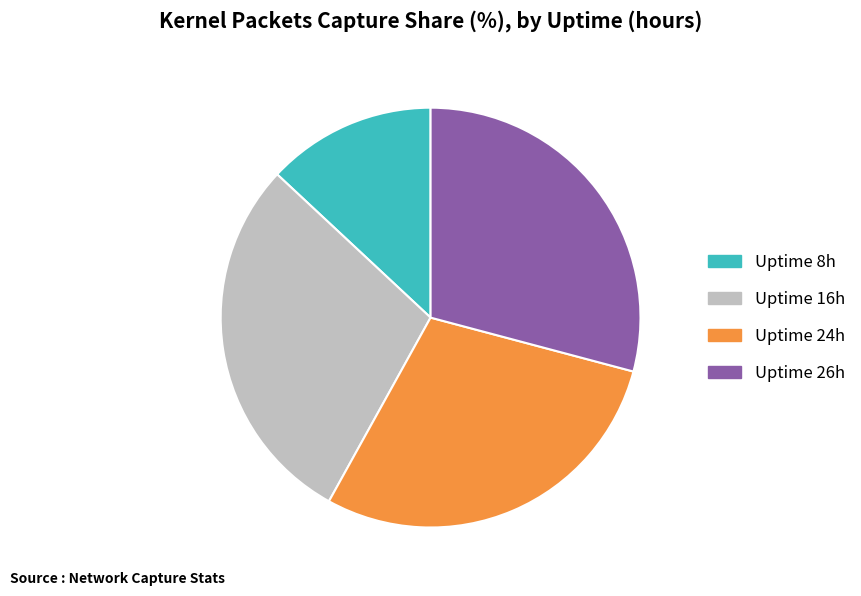

Count the number of slices in the pie.

4